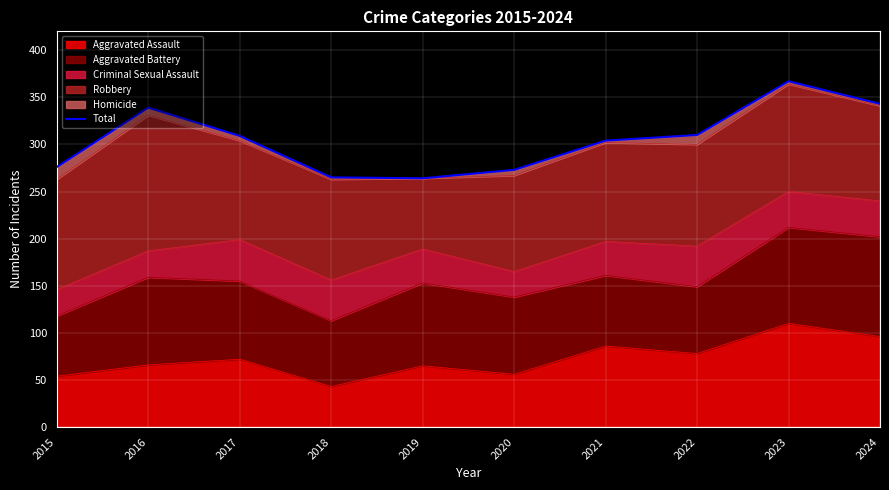

The chart shows a value of 304 at 2021. True or false?

True